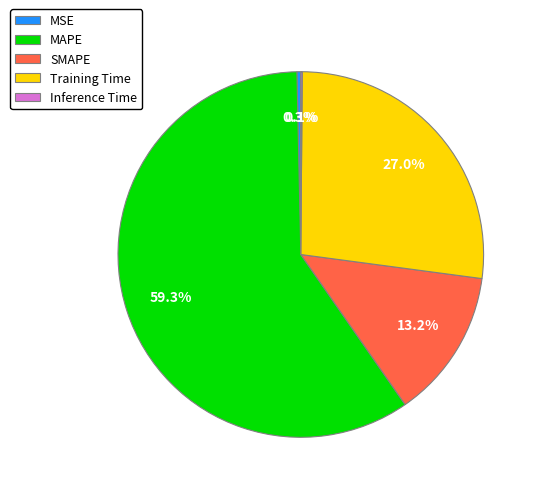

Which category accounts for the majority?

MAPE